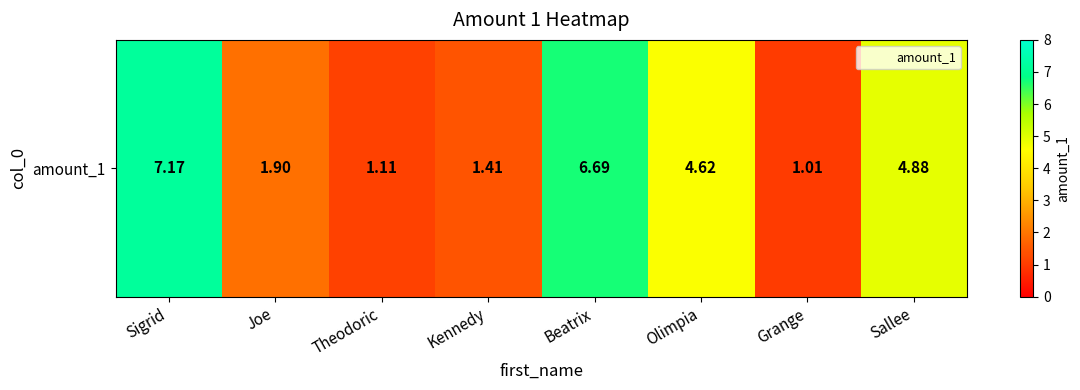

Rank the categories by value from lowest to highest.

Grange, Theodoric, Kennedy, Joe, Olimpia, Sallee, Beatrix, Sigrid